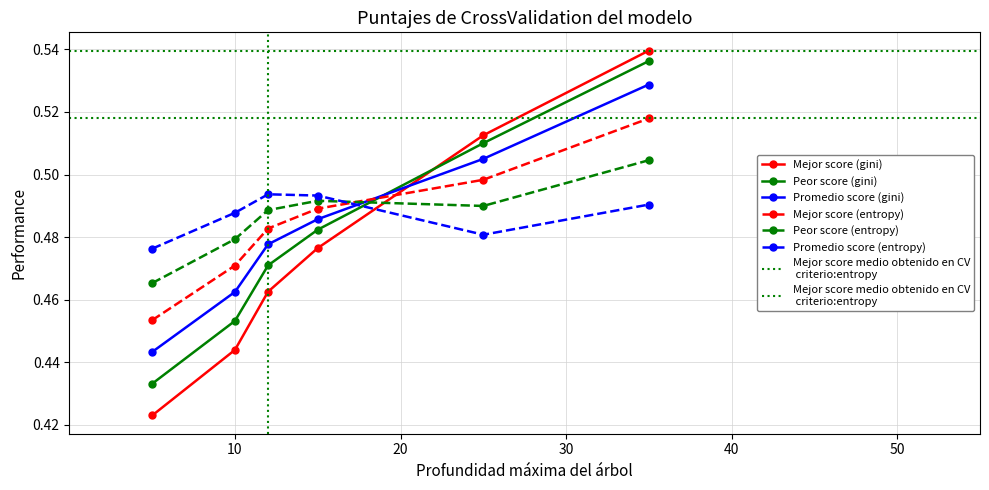

True or false: Mejor score (gini) has more than 0 points higher than both neighbors.

False